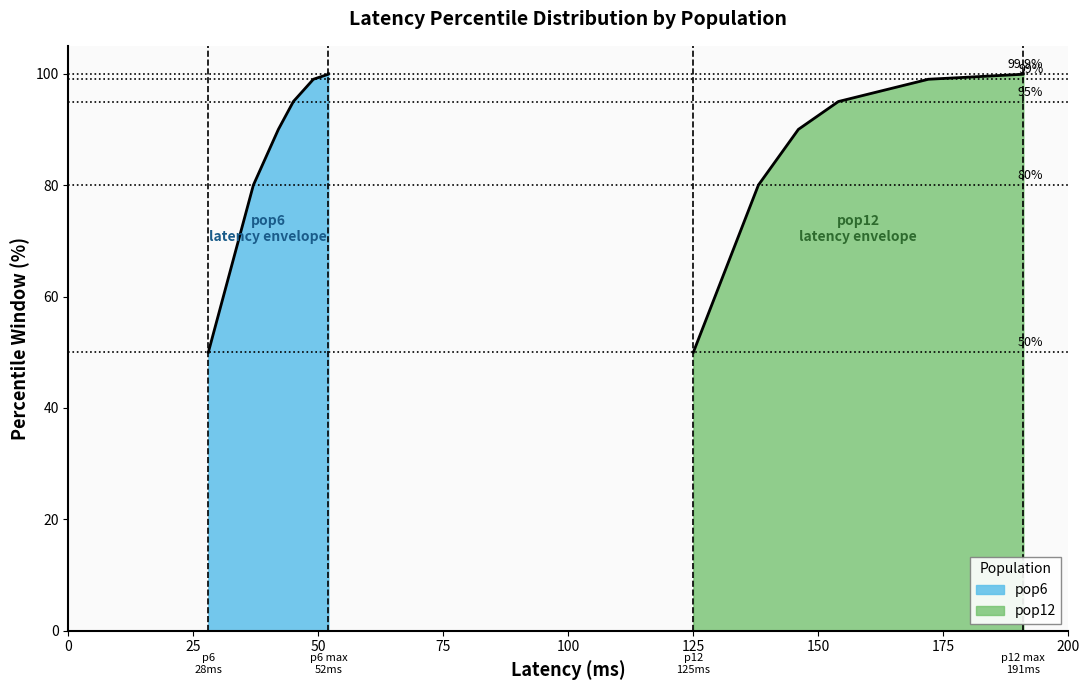

What are all the series names shown in the legend?

pop6, pop12